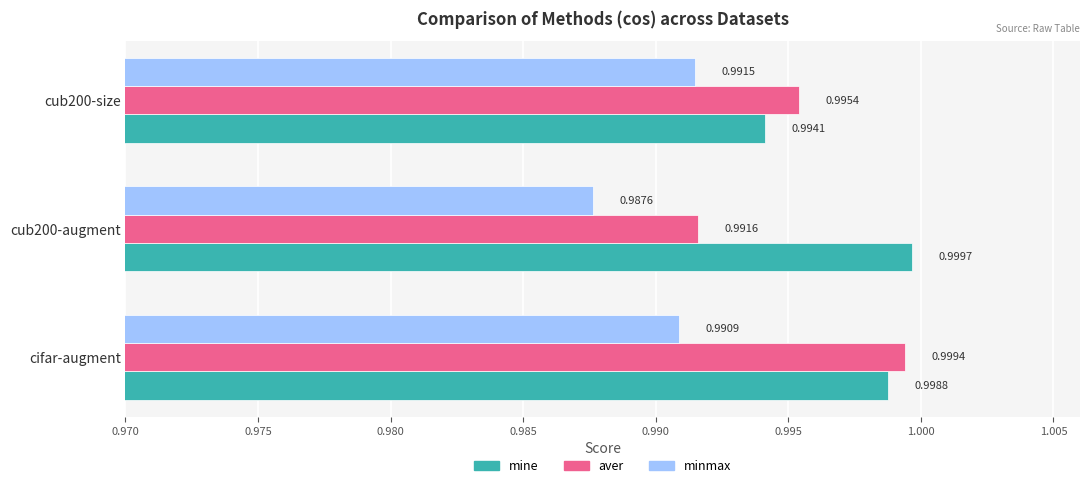

Which series has the largest range (max minus min)?

aver